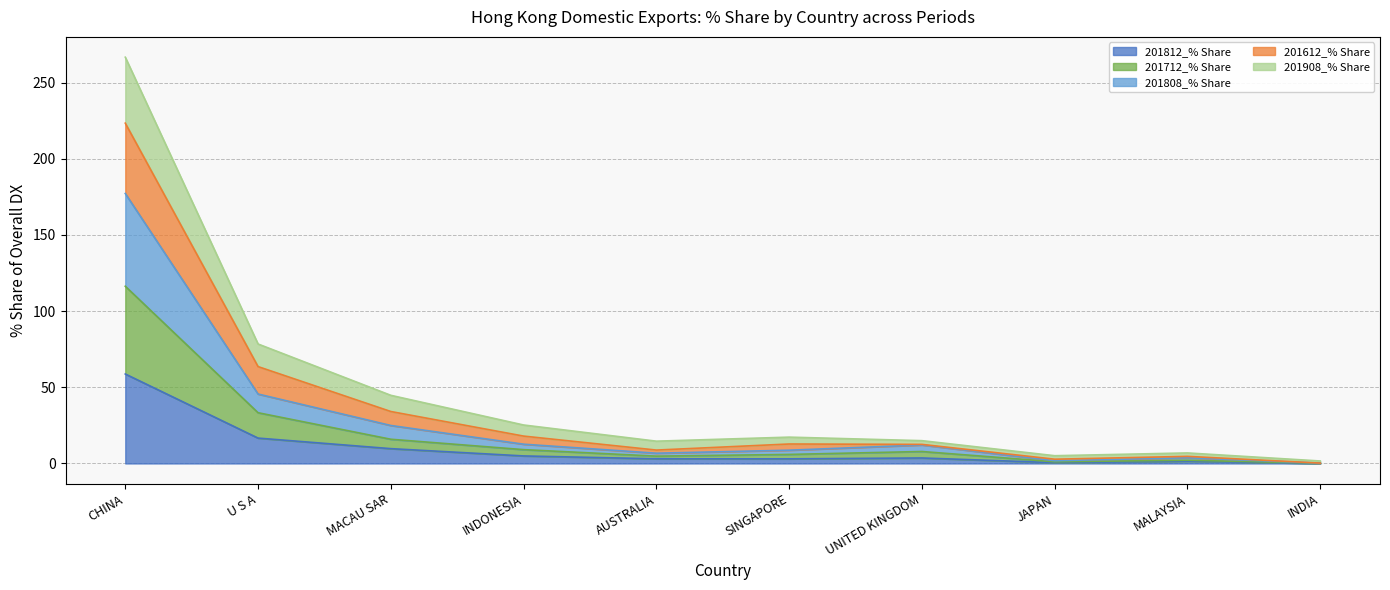

What is the highest value of the 201812_% Share series?

58.7